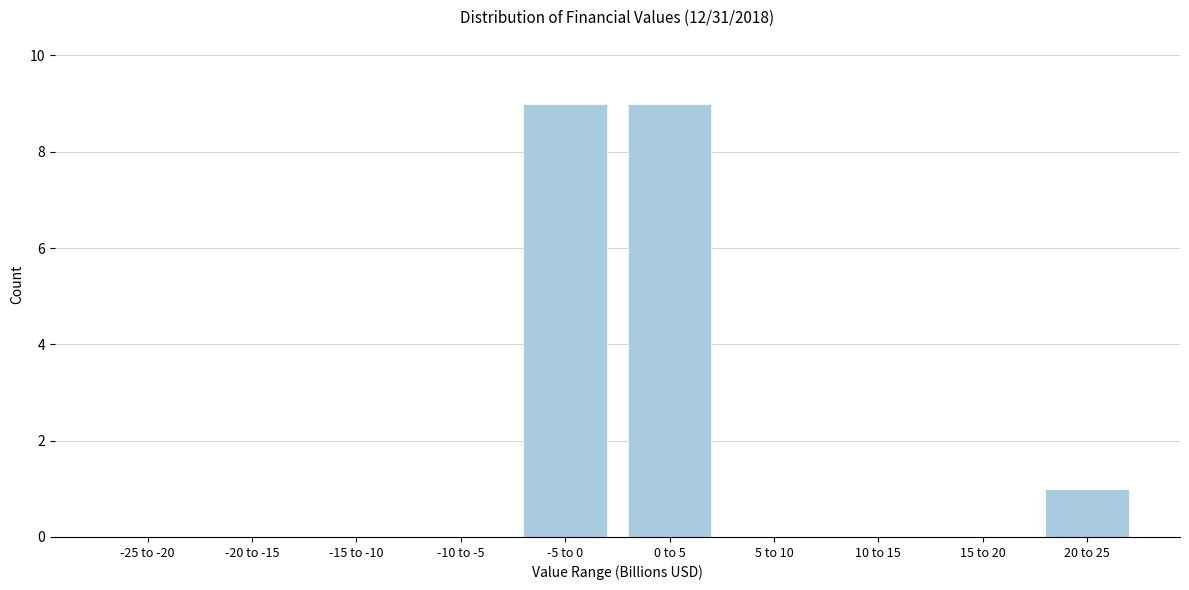

Reading left to right, extract all data points from this chart.

-25 to -20=0	-20 to -15=0	-15 to -10=0	-10 to -5=0	-5 to 0=9	0 to 5=9	5 to 10=0	10 to 15=0	15 to 20=0	20 to 25=1